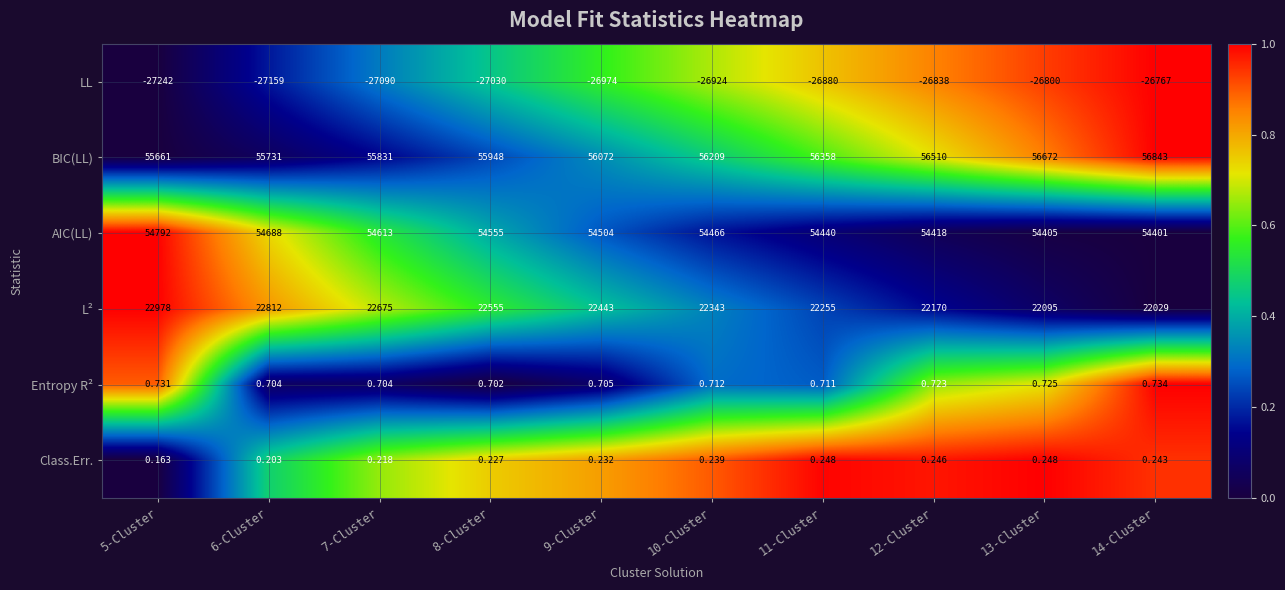

Which series has the largest total across all categories?

BIC(LL)